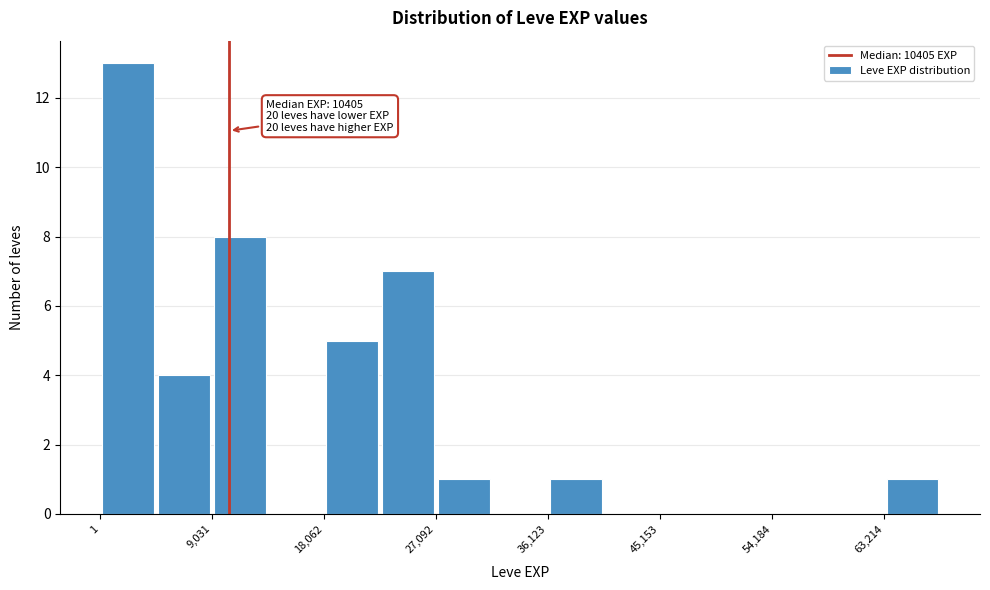

Which range on the x-axis has the tallest bar?

0 to 5000